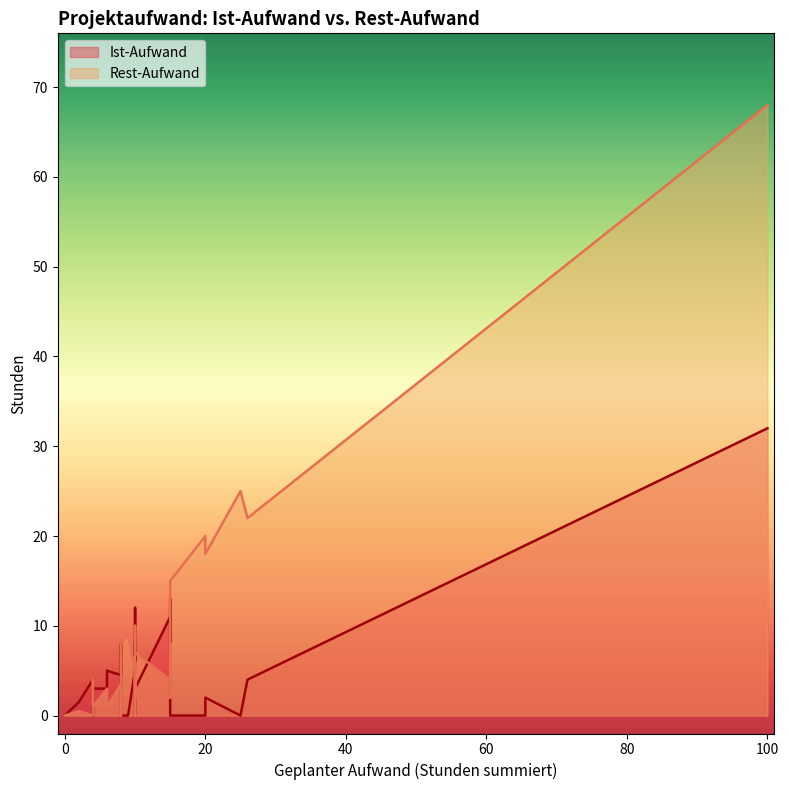

Where does the Ist-Aufwand series first go above 3?

4